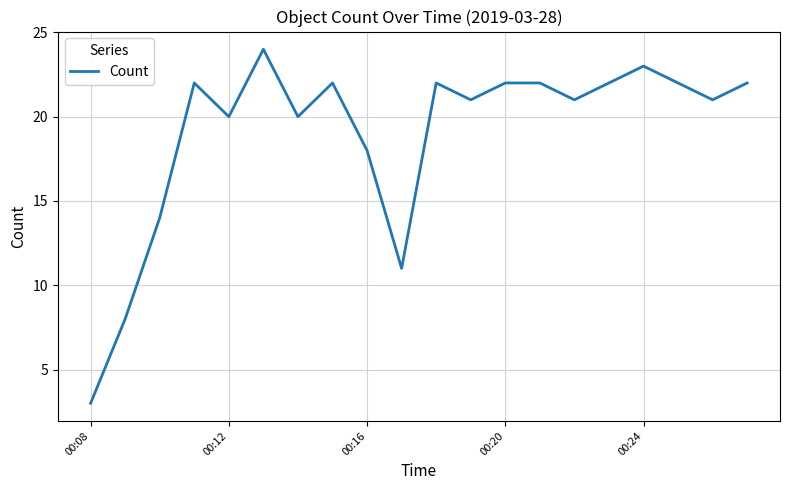

What is the maximum value shown in the chart?

24